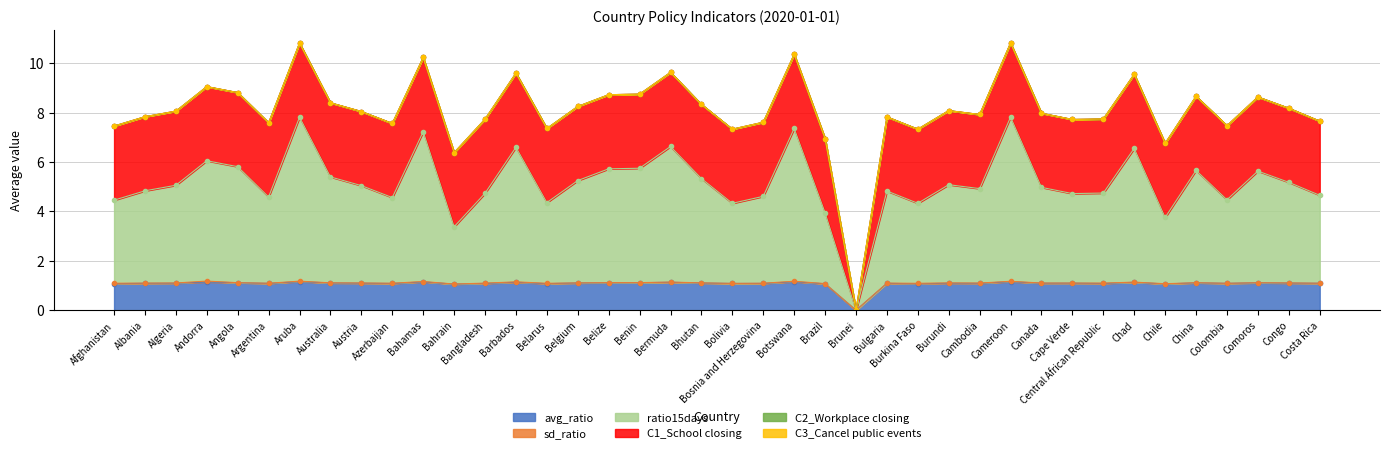

Is it true that avg_ratio equals 1.1 at Belize?

True